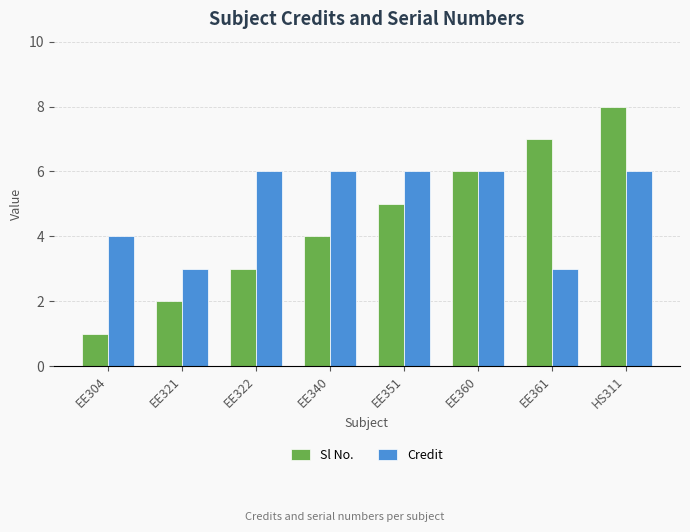

What is the sum of the Credit values at EE340 and EE360?

12